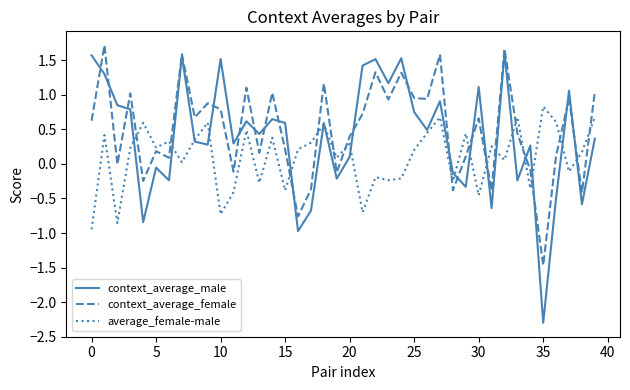

Which series has the widest spread of values?

context_average_male